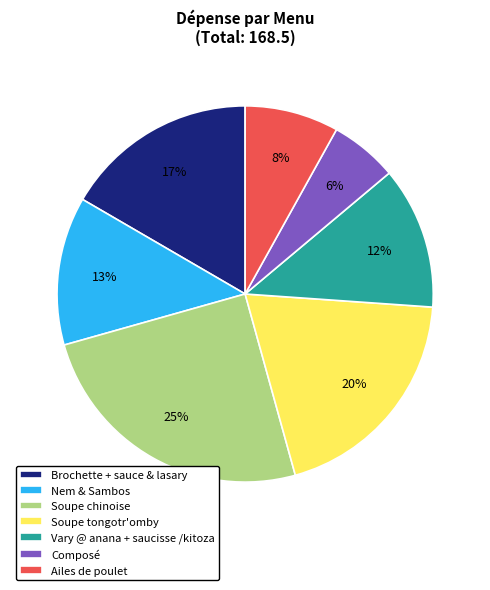

To the nearest percent, what percentage of the pie is Nem & Sambos?

13%